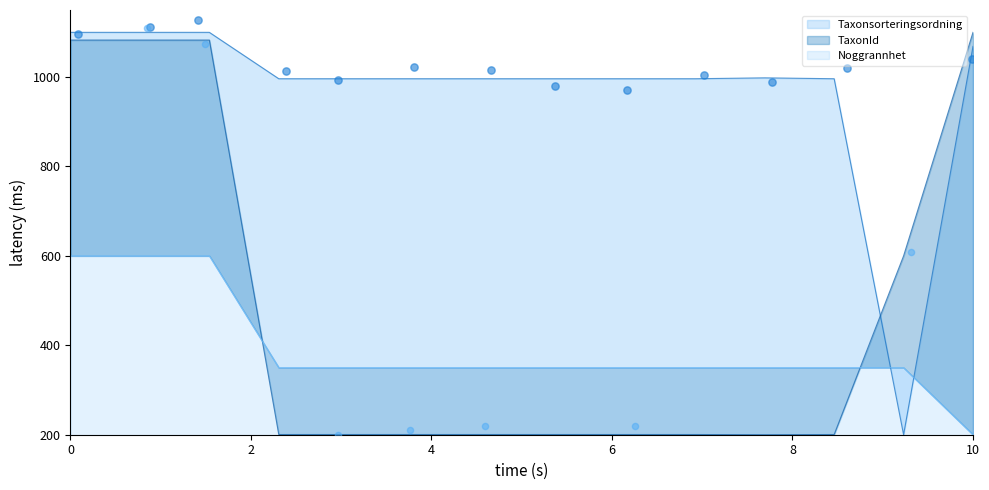

Which series has the largest total across all categories?

Taxonsorteringsordning